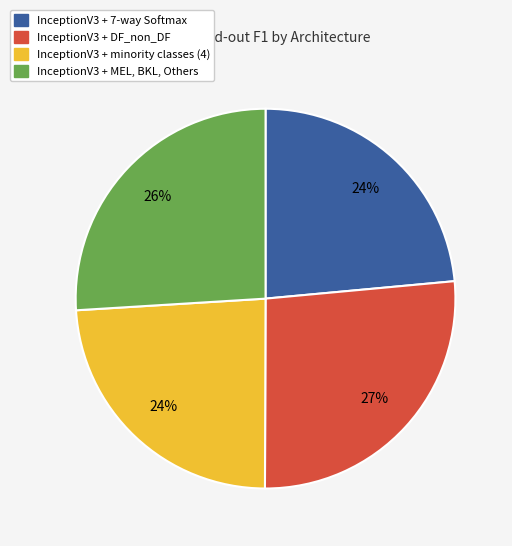

Which category has the biggest portion of the pie?

InceptionV3 + DF_non_DF